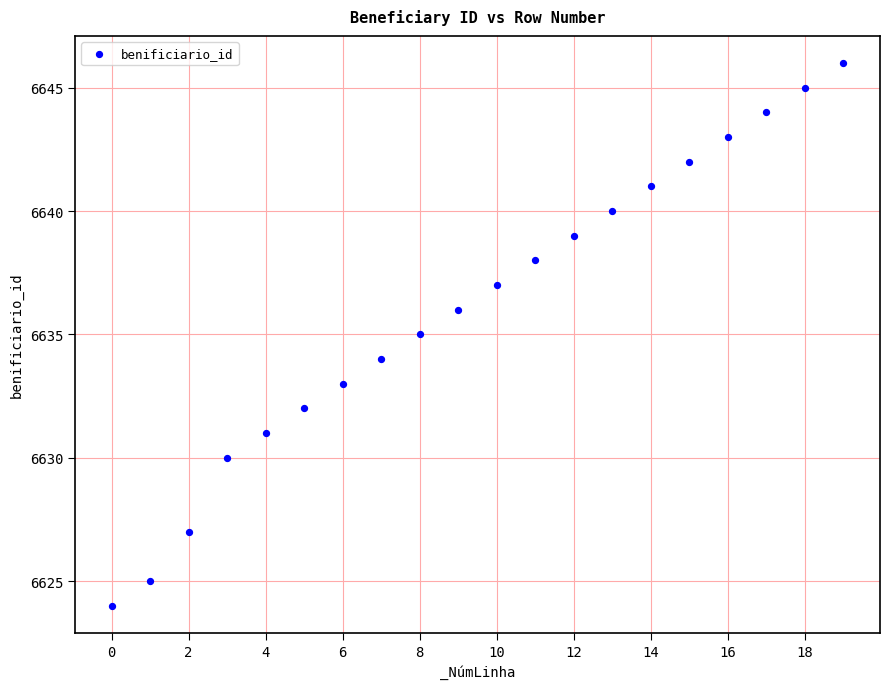

What is the range of Y values (max minus min)?

22